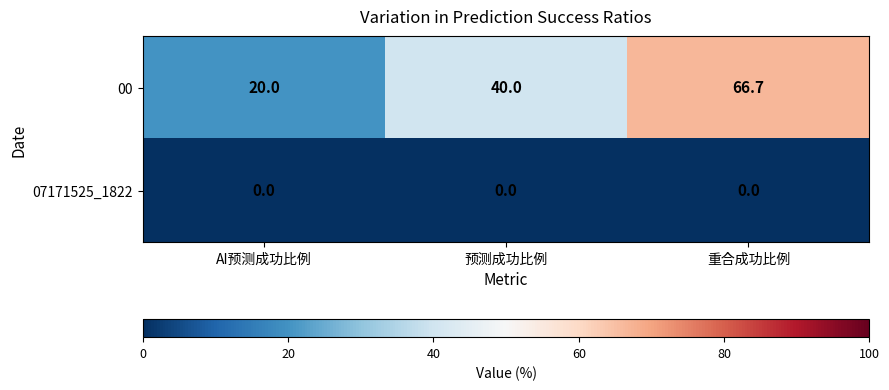

Rank the series at AI预测成功比例 from highest to lowest value.

00, 07171525_1822